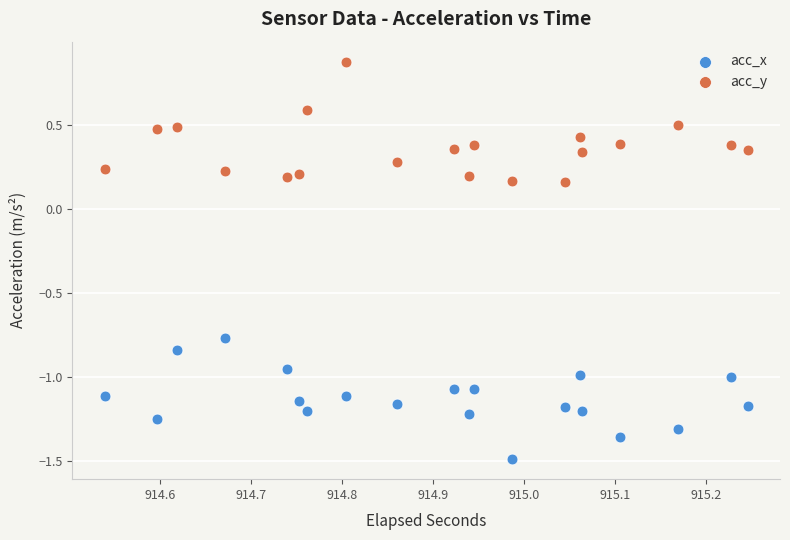

Which series contains the lowest Y value?

acc_x